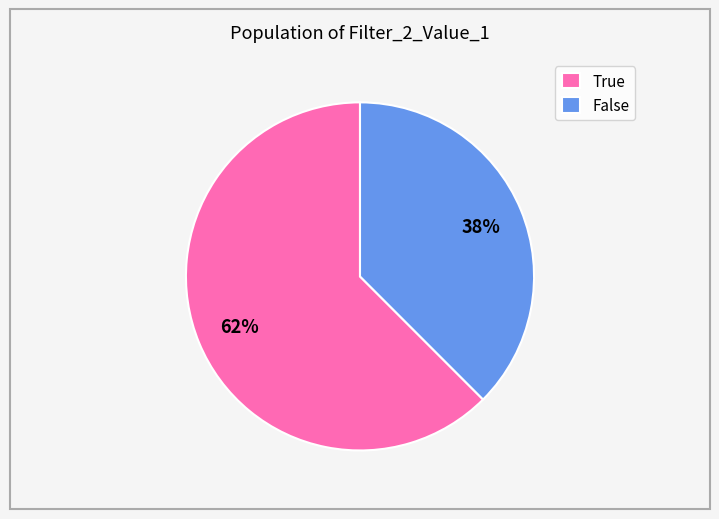

Is False the majority of the pie?

No